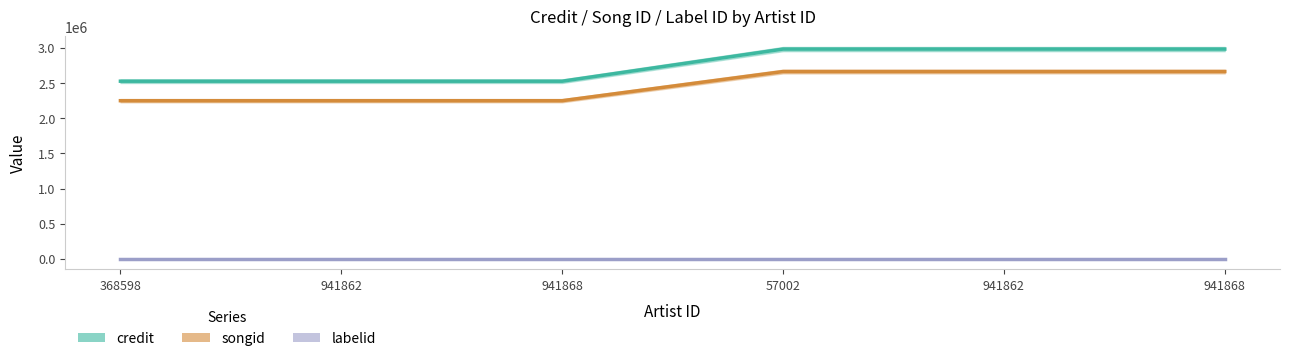

Is the value of credit at 57002 greater than the value of songid at 368598?

Yes